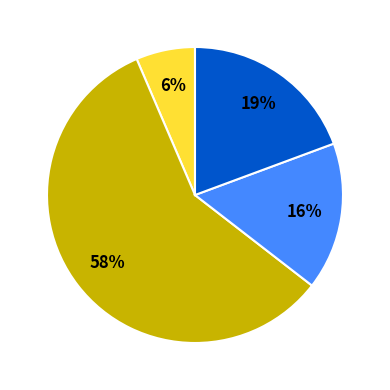

How many segments does this pie chart have?

4